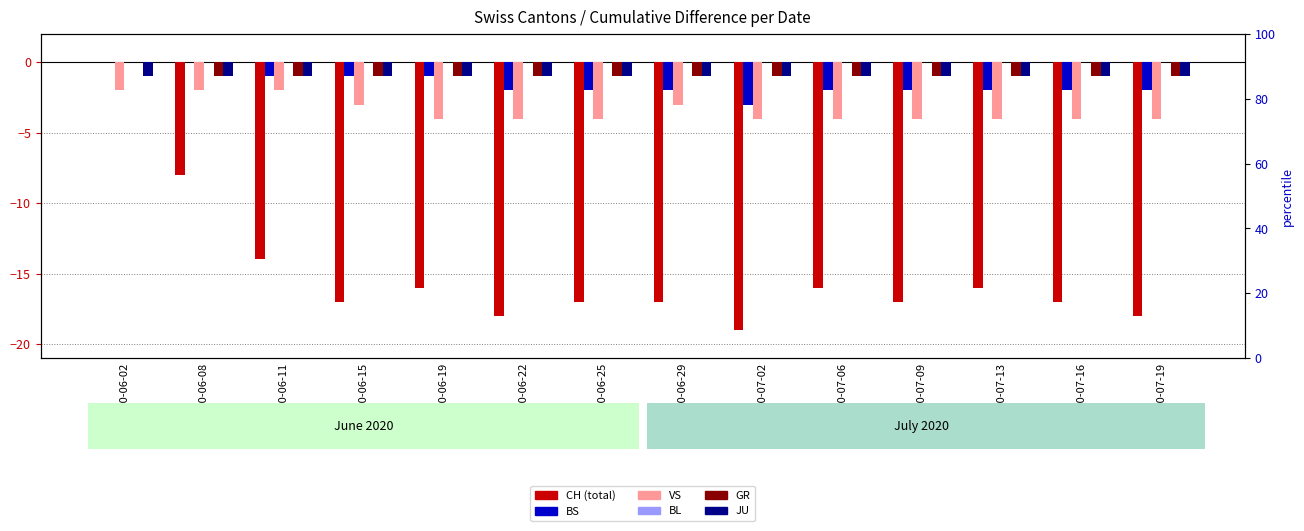

Reading left to right, transcribe all the data shown in this chart.

CH: 0	-8	-14	-17	-16	-18	-17	-17	-19	-16	-17	-16	-17	-18
BS: 0	0	-1	-1	-1	-2	-2	-2	-3	-2	-2	-2	-2	-2
VS: -2	-2	-2	-3	-4	-4	-4	-3	-4	-4	-4	-4	-4	-4
BL: 0	0	0	0	0	0	0	0	0	0	0	0	0	0
GR: 0	-1	-1	-1	-1	-1	-1	-1	-1	-1	-1	-1	-1	-1
JU: -1	-1	-1	-1	-1	-1	-1	-1	-1	-1	-1	-1	-1	-1